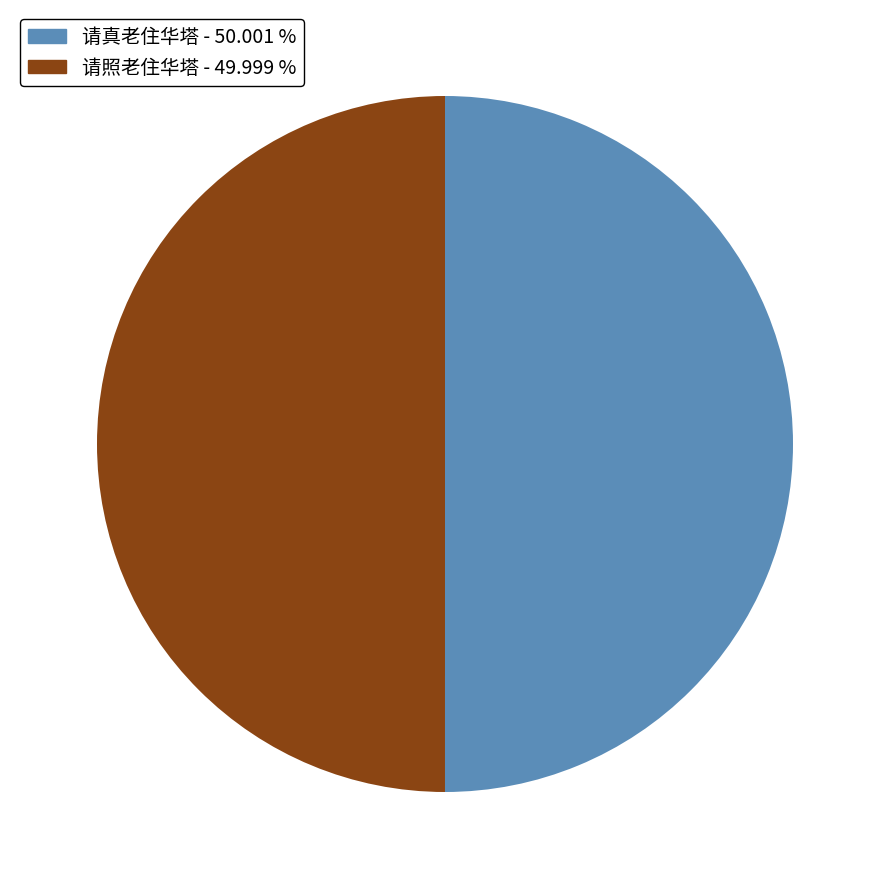

What is the ratio of the value at 请真老住华塔 to the value at 请照老住华塔?

1.0